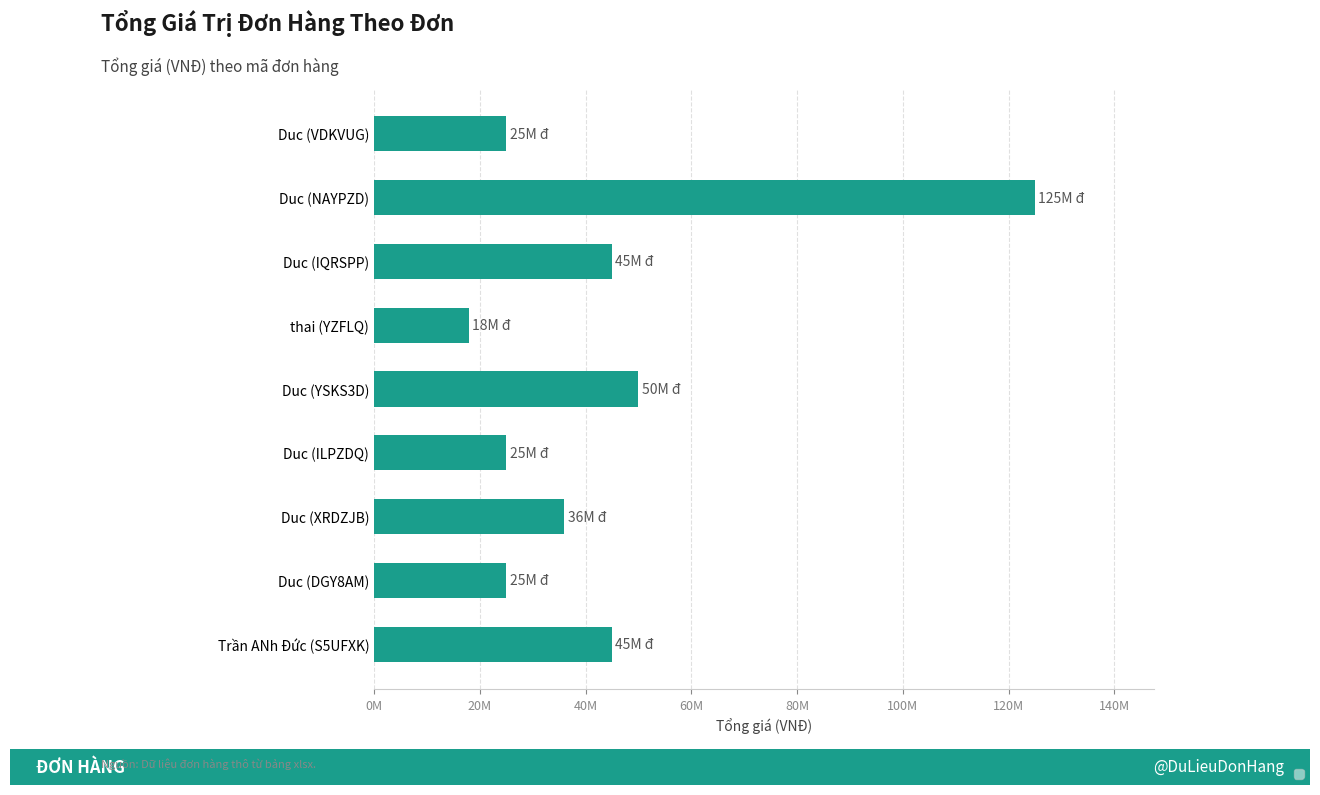

Which category has the highest value across all series?

Duc (NAYPZD)